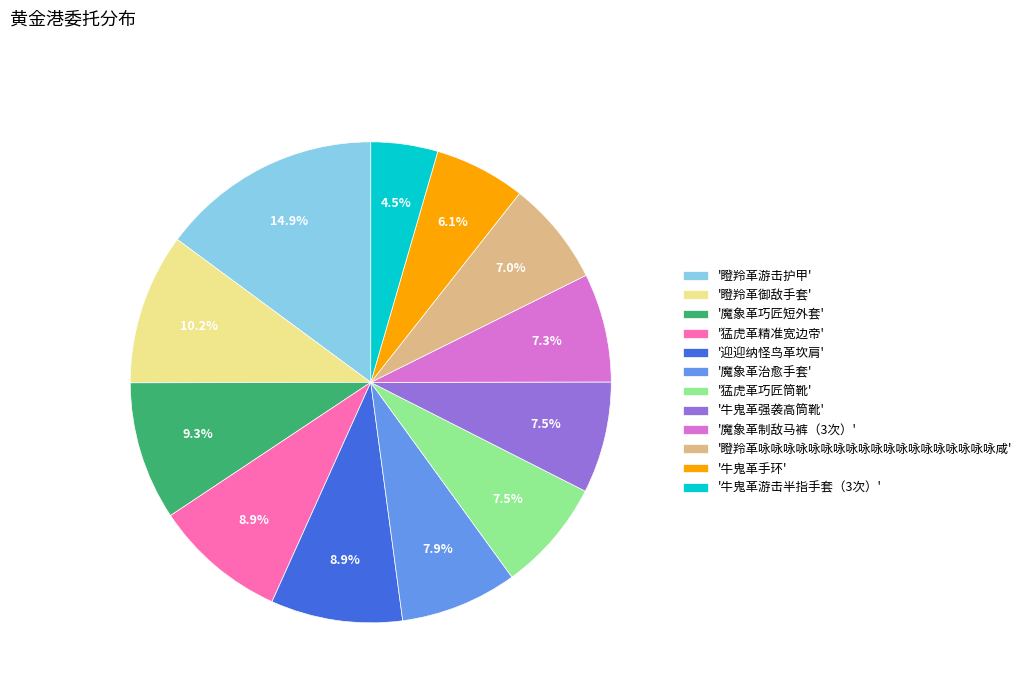

What is the smallest slice in the pie chart?

'牛鬼革游击半指手套（3次）'